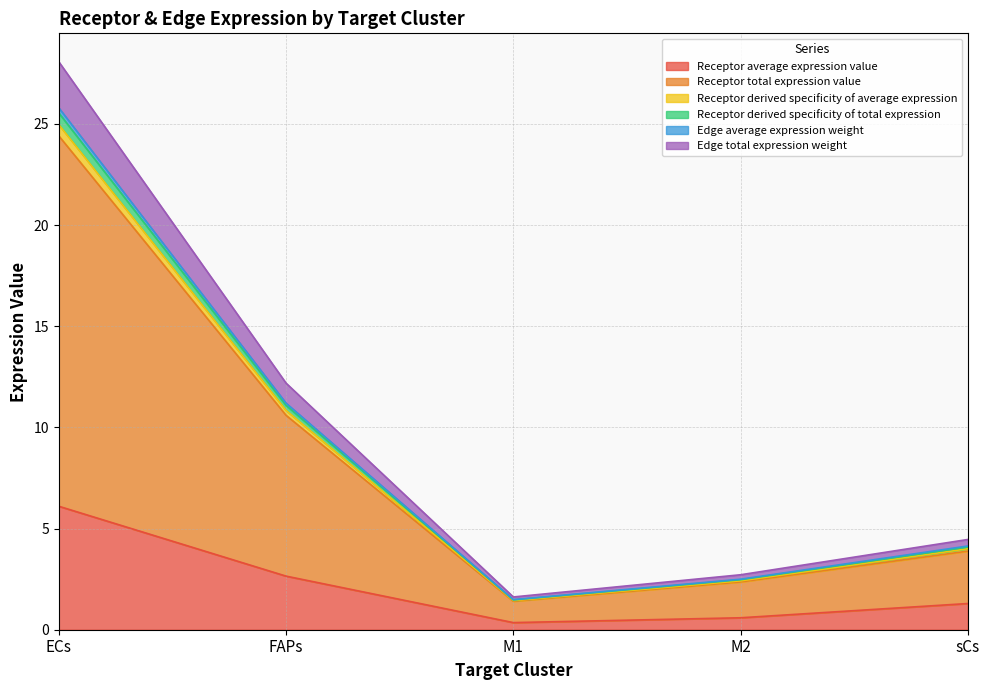

Which has a higher value, ECs or sCs?

ECs